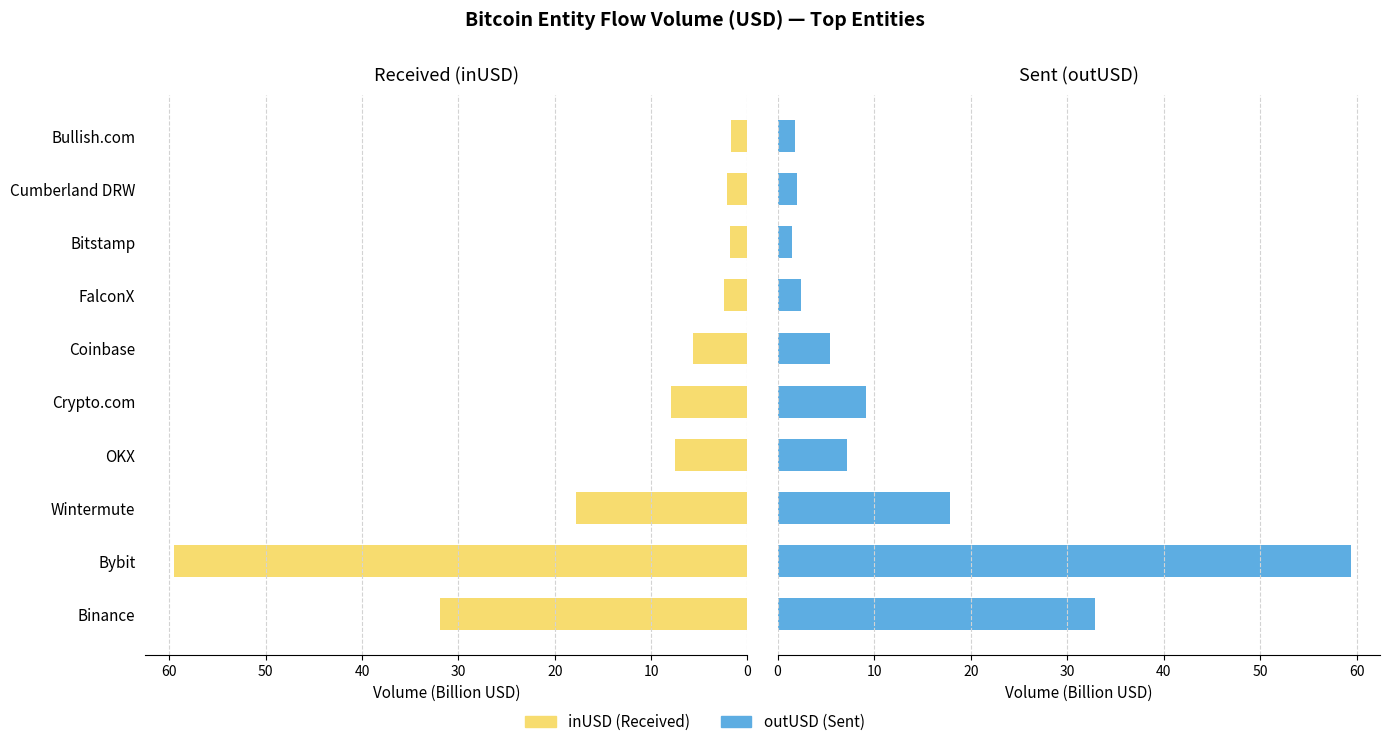

What is the average value of the outUSD series?

14.0